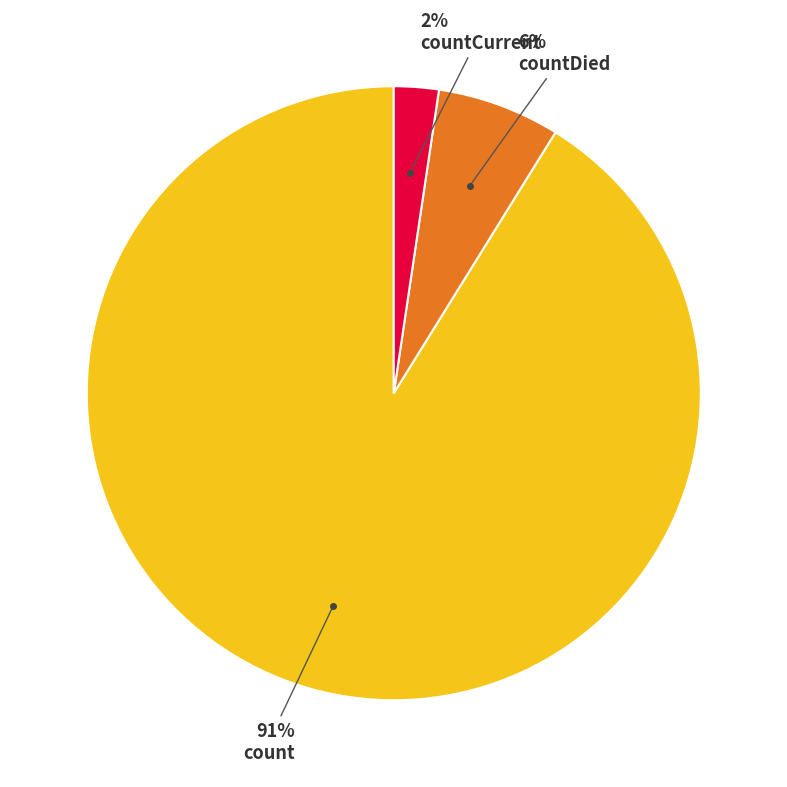

To the nearest percent, what is the average slice percentage?

33%